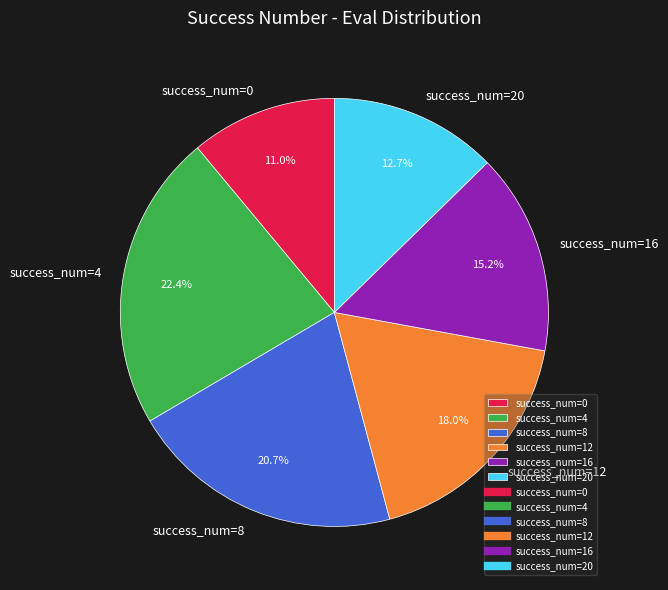

Does success_num=4 represent more than half of the total?

No